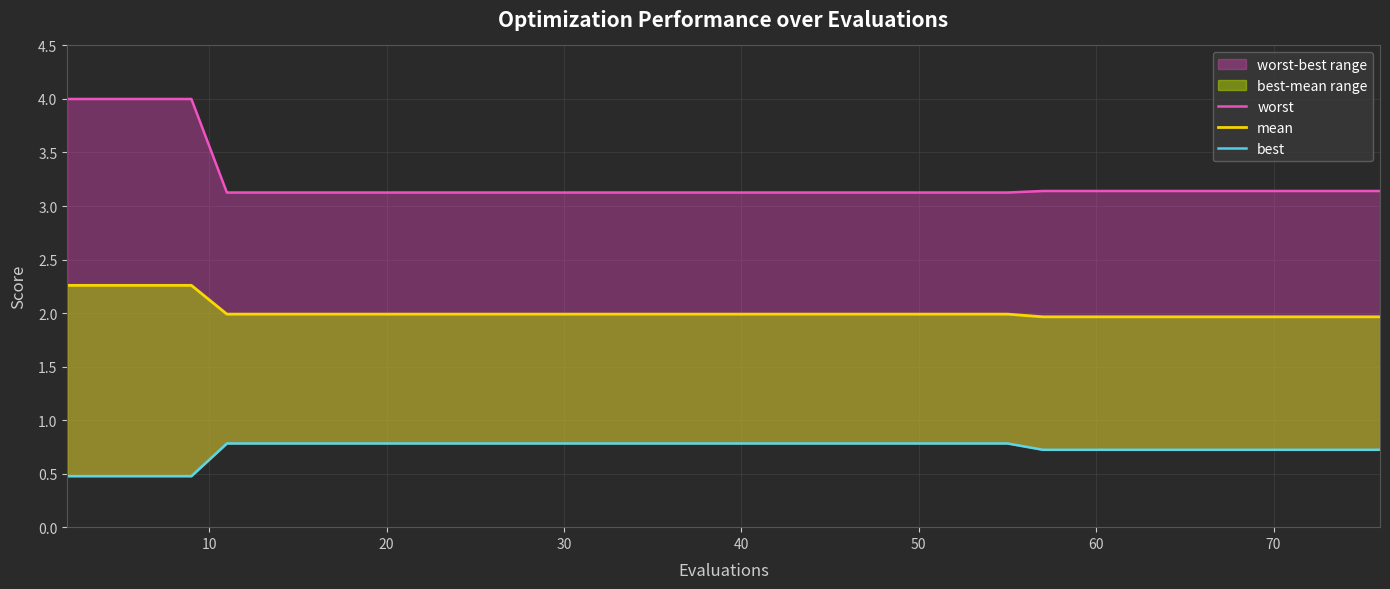

True or false: best and worst cross at least once.

False